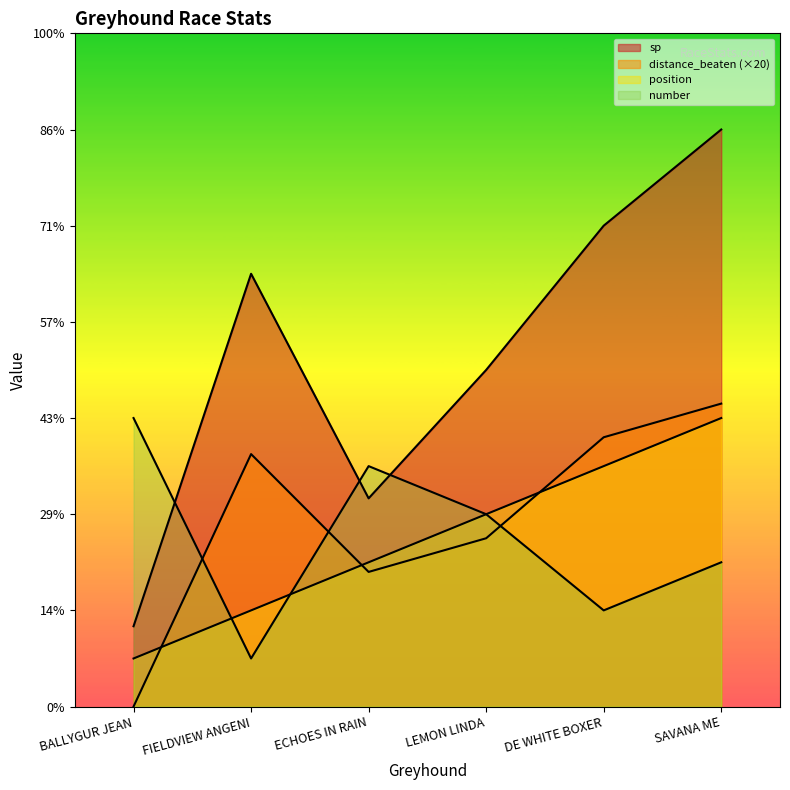

Between BALLYGUR JEAN and DE WHITE BOXER, which is larger?

DE WHITE BOXER